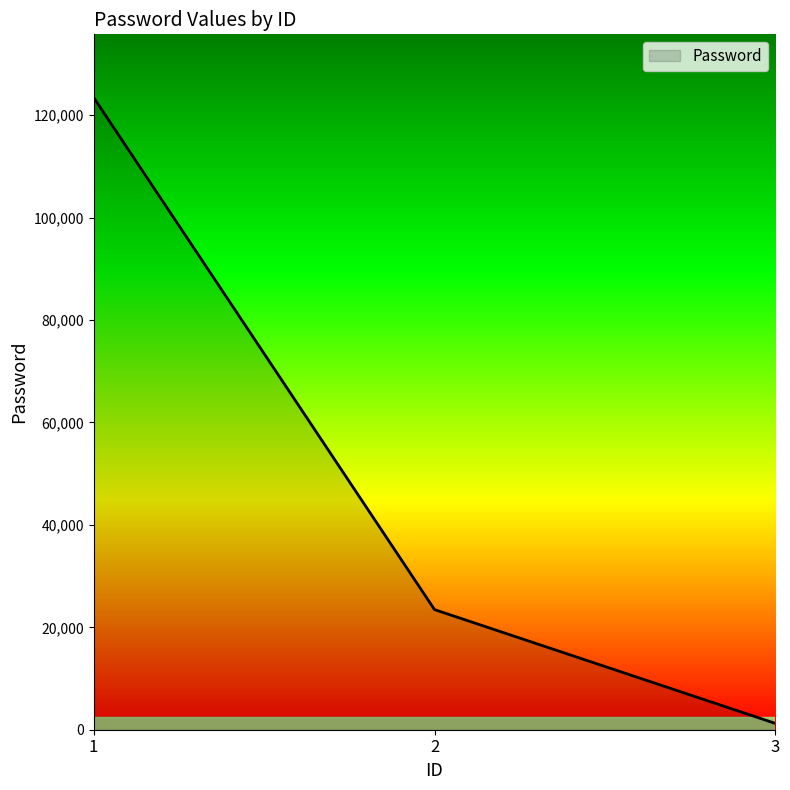

What is the difference between the second highest and minimum values?

22222